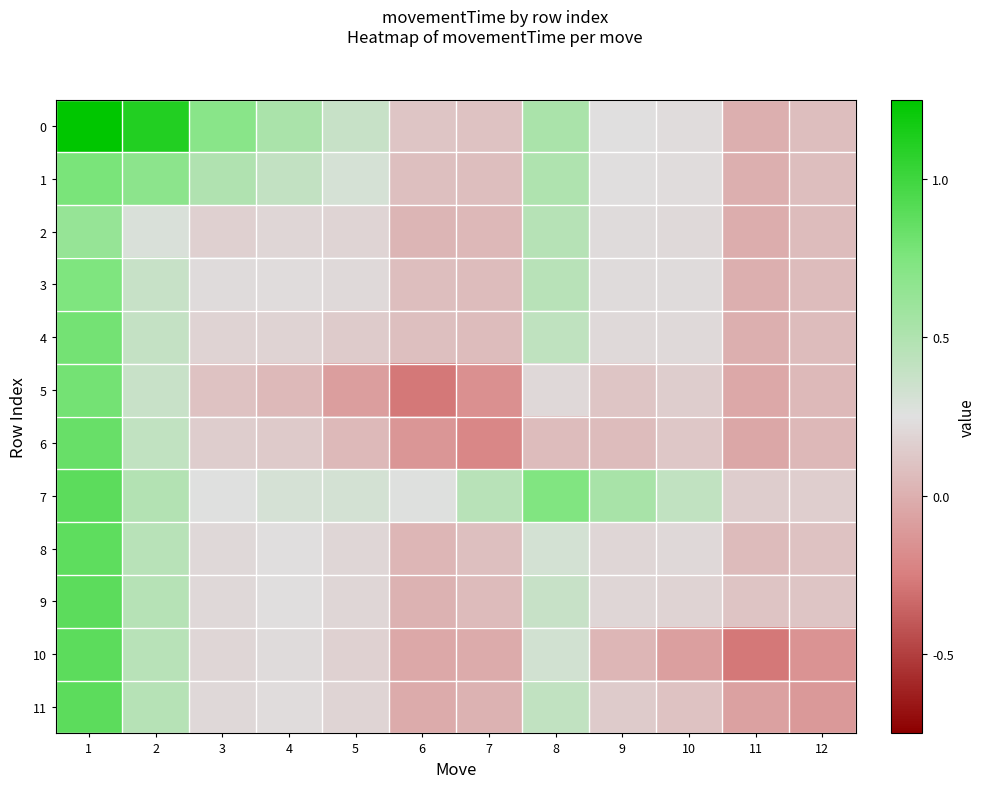

What is the greatest value displayed?

2.6